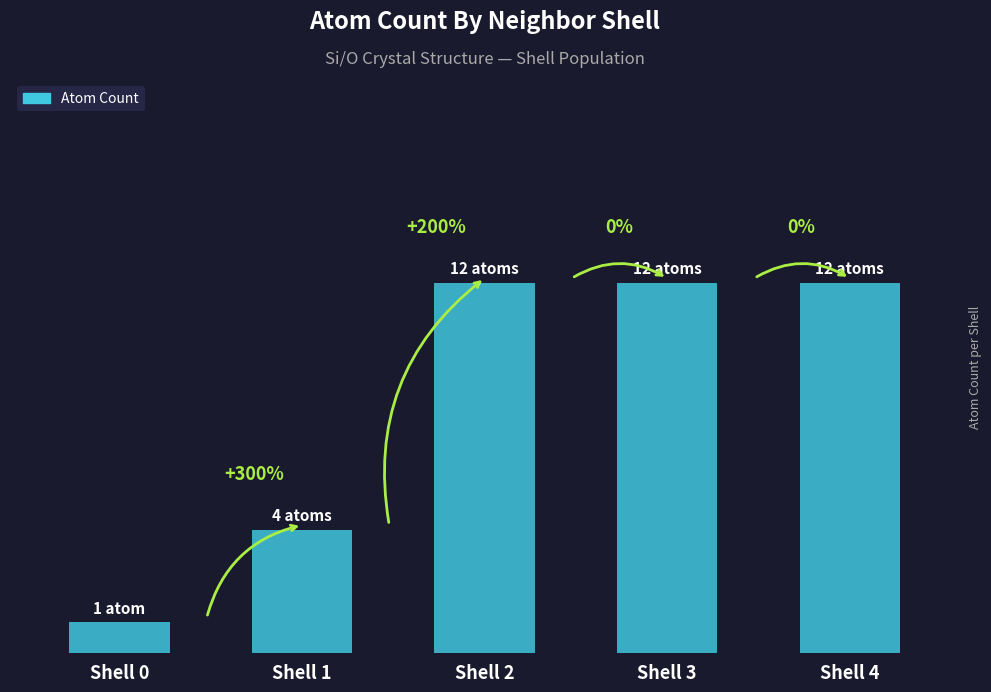

What is the sum of the values at Shell 2 and Shell 1?

16